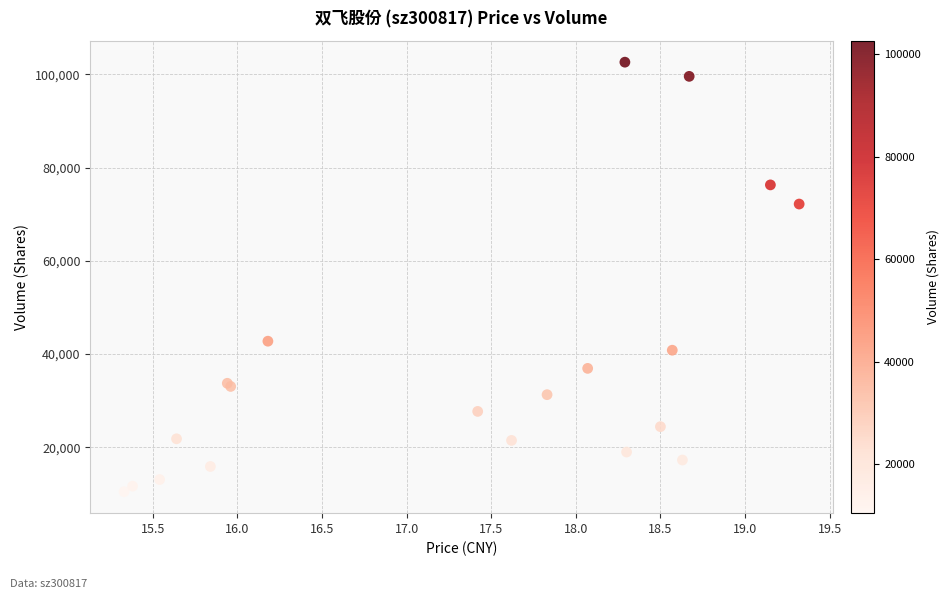

What Y value in the scatter plot is closest to 56555?

42776